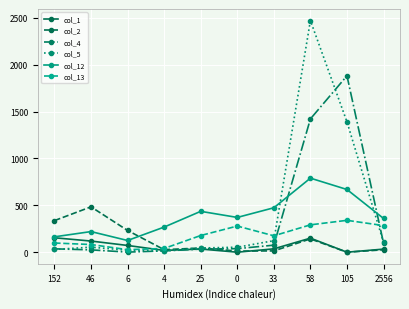

How many lines are shown in the chart?

6